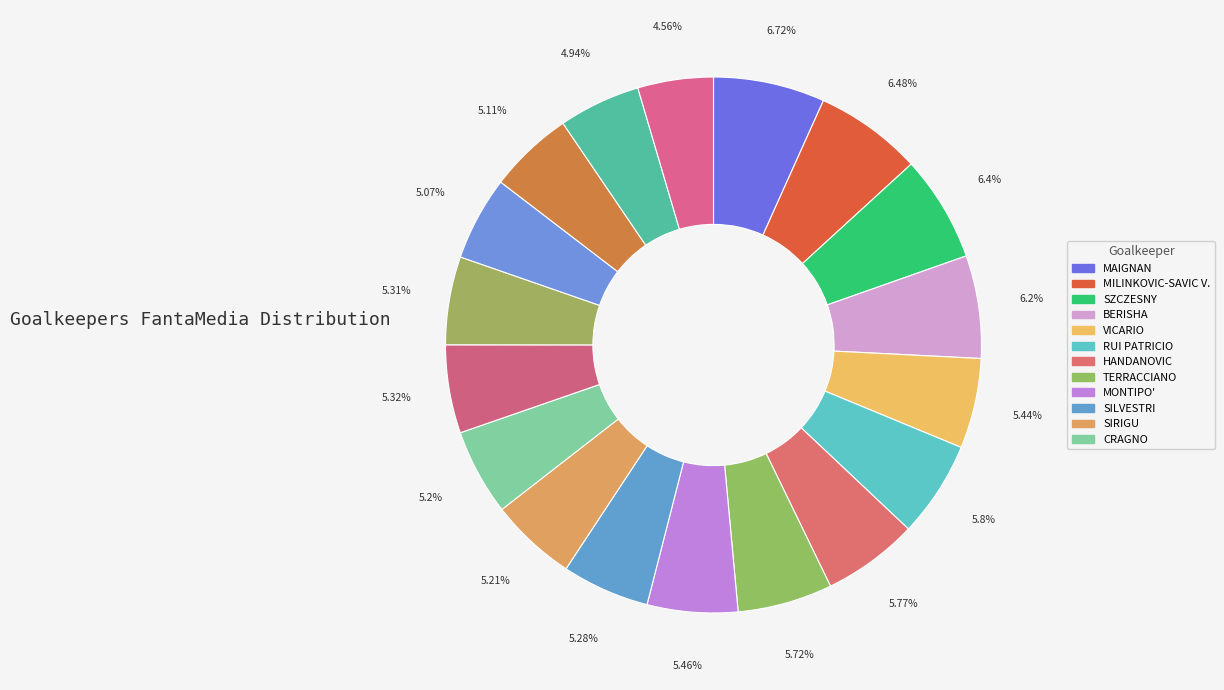

Rank the categories by value from highest to lowest.

MAIGNAN, MILINKOVIC-SAVIC V., SZCZESNY, BERISHA, RUI PATRICIO, HANDANOVIC, TERRACCIANO, MONTIPO', VICARIO, SEPE, MUSSO, SILVESTRI, SIRIGU, CRAGNO, AUDERO, SKORUPSKI, CONSIGLI, PROVEDEL